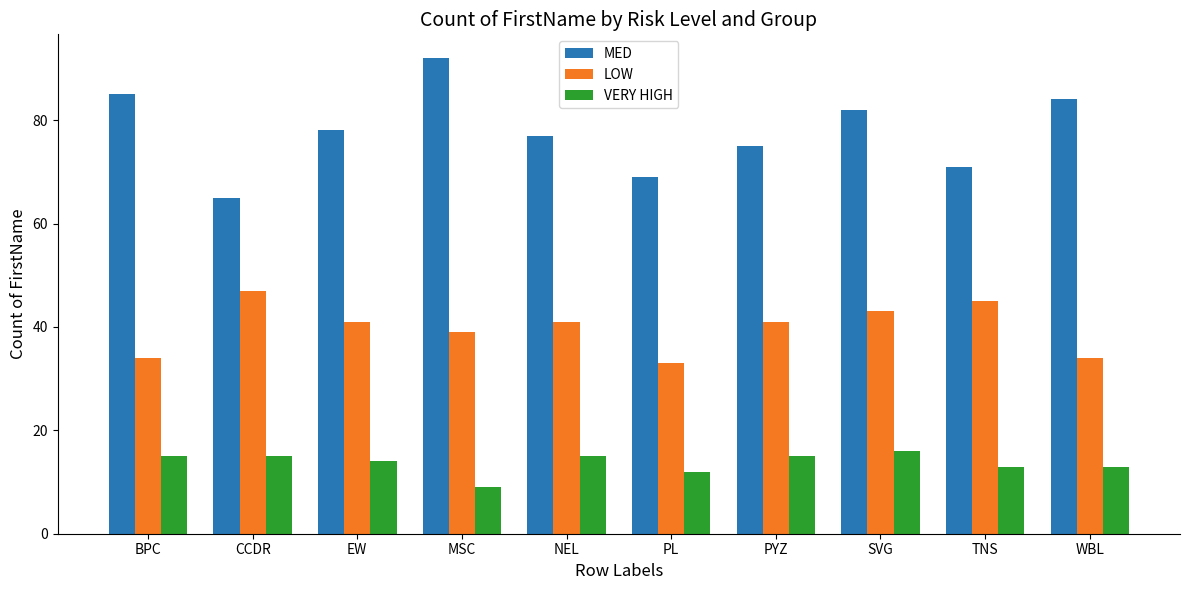

What is the total value across all series at WBL?

131